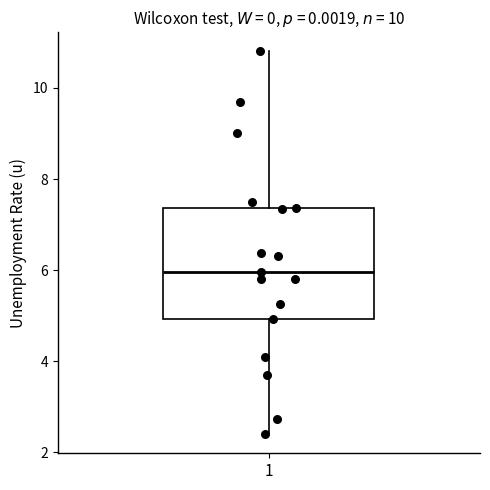

Read this box plot against the y-axis: the position of the median line, the range covered by the box, and the ends of both whiskers. The values are not printed on the chart, so give them approximately, as read against the axis.

median 6.0, box 5.0 to 7.4, whiskers 2.4 to 10.8